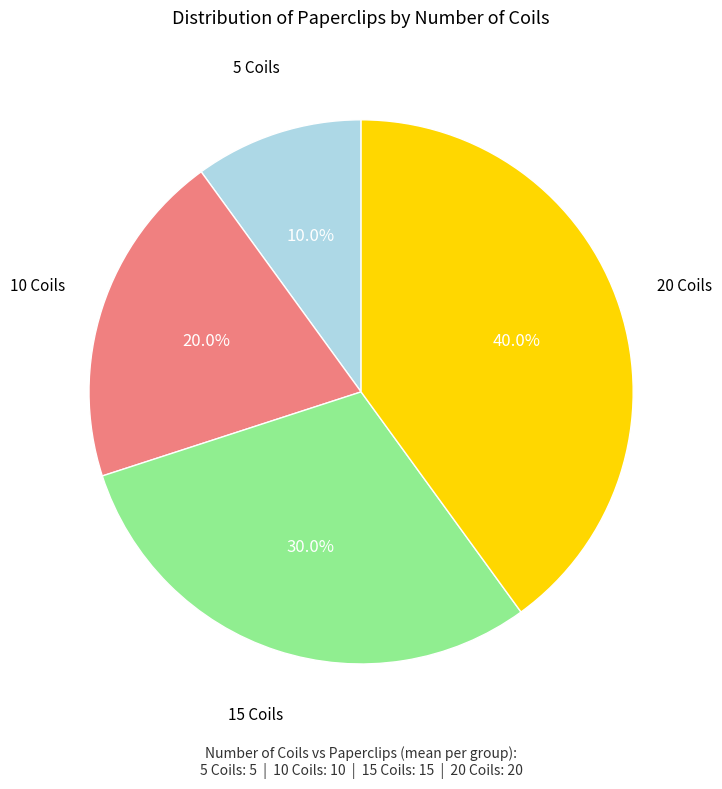

Is there any slice that represents more than half of the pie?

No